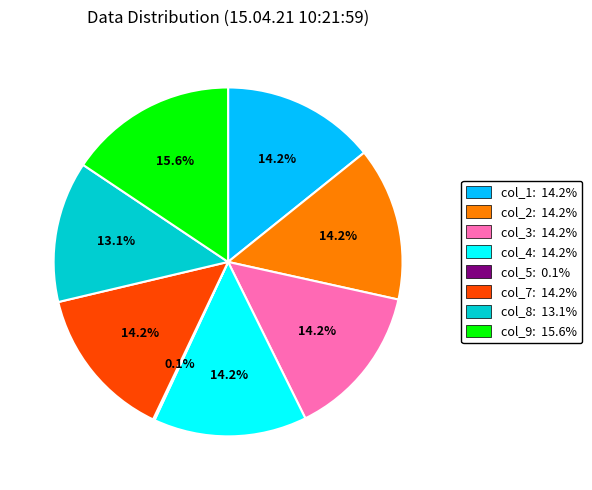

Is there any slice that represents more than half of the pie?

No